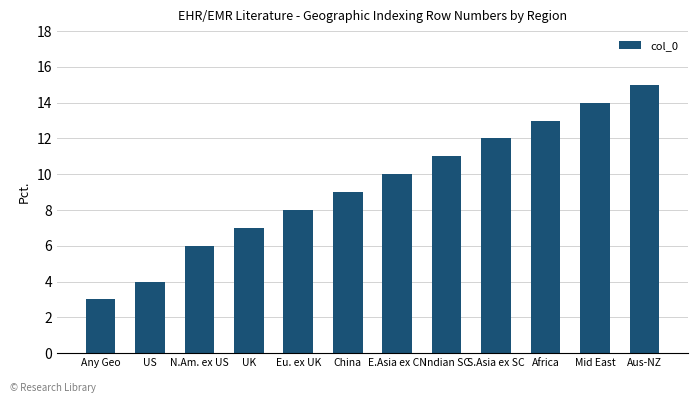

Which label corresponds to the largest value in the chart?

Aus-NZ